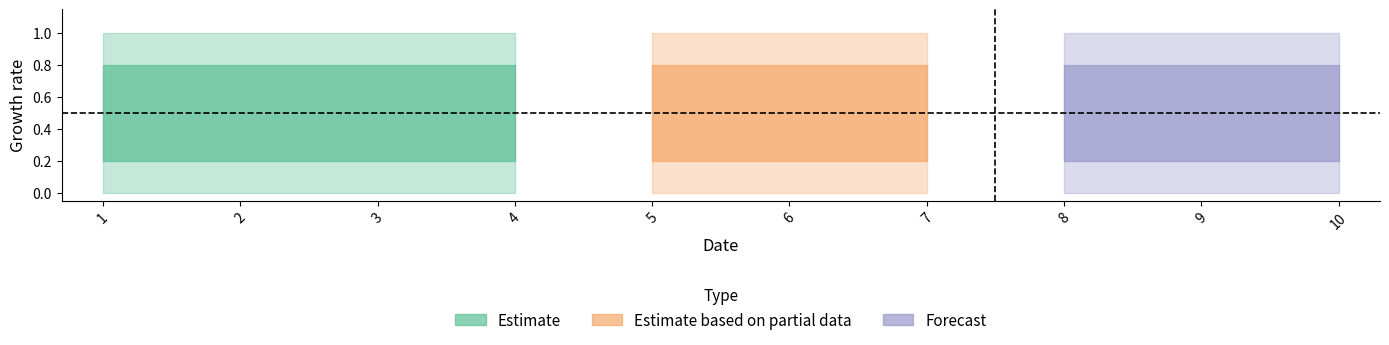

What is the greatest value displayed?

1